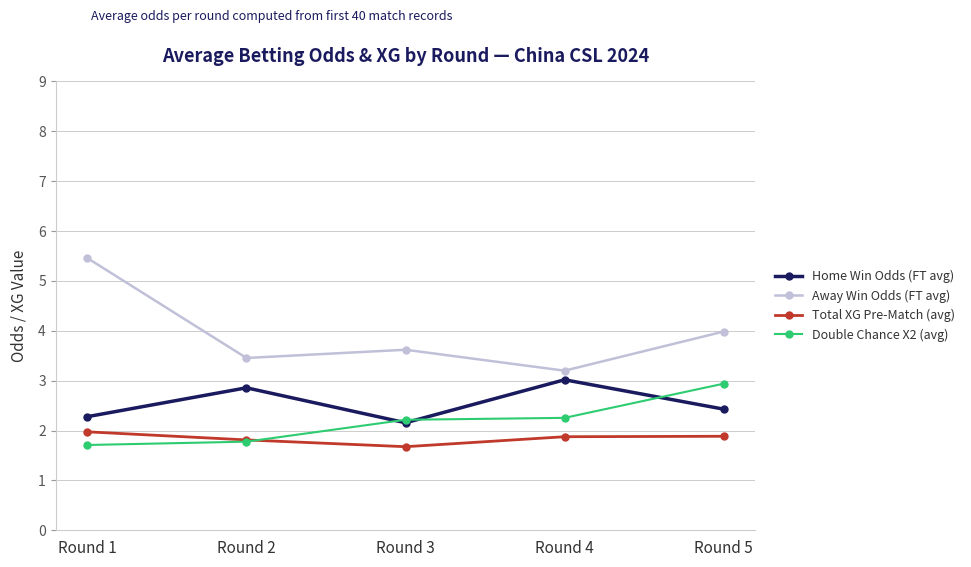

Reading left to right, list all the values displayed in this chart.

Home Win Odds (FT avg): Round 1=2.3	Round 2=2.9	Round 3=2.2	Round 4=3.0	Round 5=2.4
Away Win Odds (FT avg): Round 1=5.5	Round 2=3.5	Round 3=3.6	Round 4=3.2	Round 5=4.0
Total XG Pre-Match (avg): Round 1=2.0	Round 2=1.8	Round 3=1.7	Round 4=1.9	Round 5=1.9
Double Chance X2 (avg): Round 1=1.7	Round 2=1.8	Round 3=2.2	Round 4=2.3	Round 5=2.9